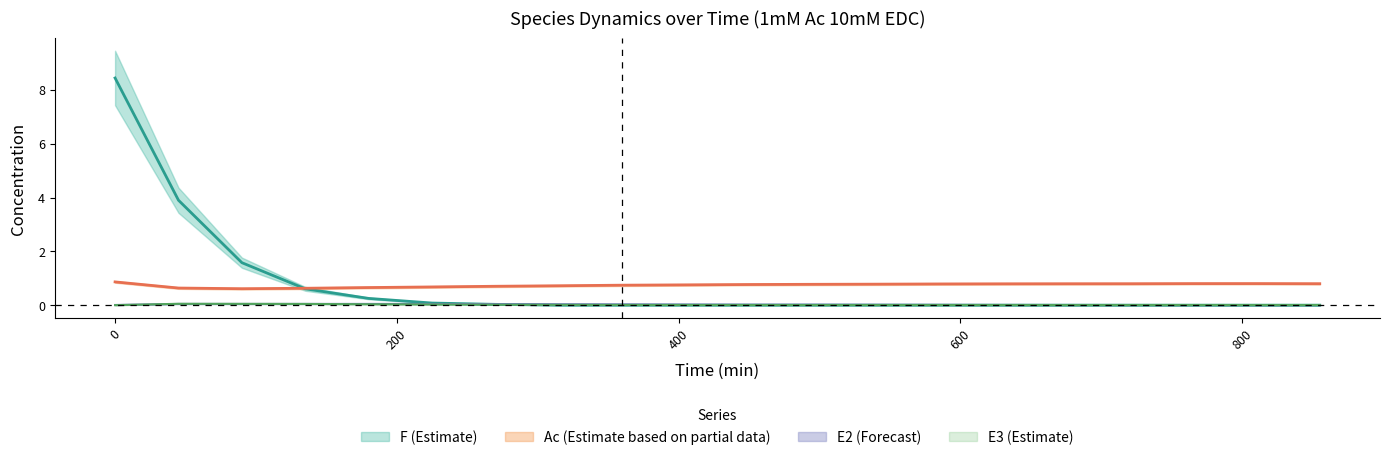

How many interior local peaks does the E3 series have?

4